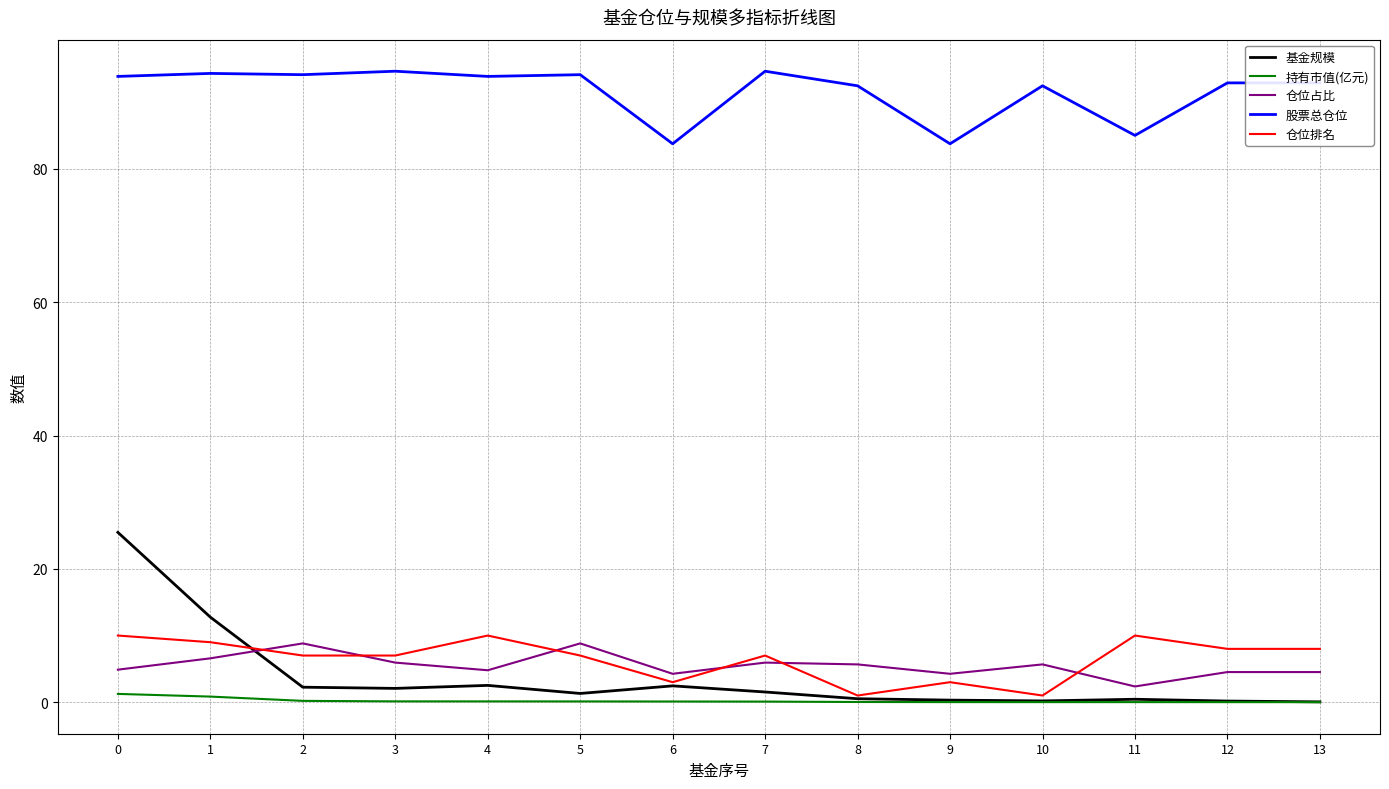

What are all the series names shown in the legend?

基金规模, 持有市值(亿元), 仓位占比, 股票总仓位, 仓位排名